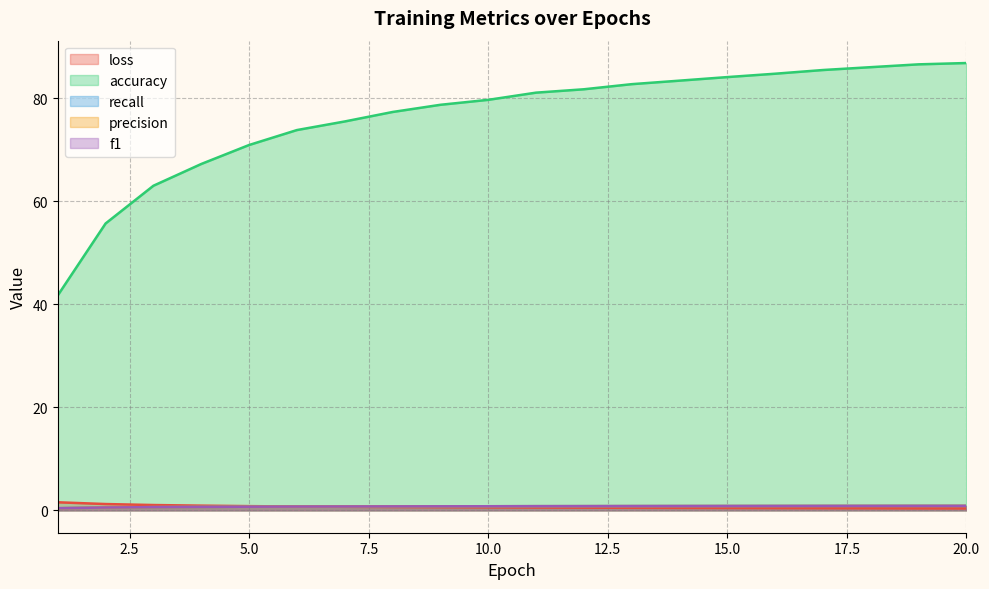

The value of f1 at 1 is 0.4. True or false?

True